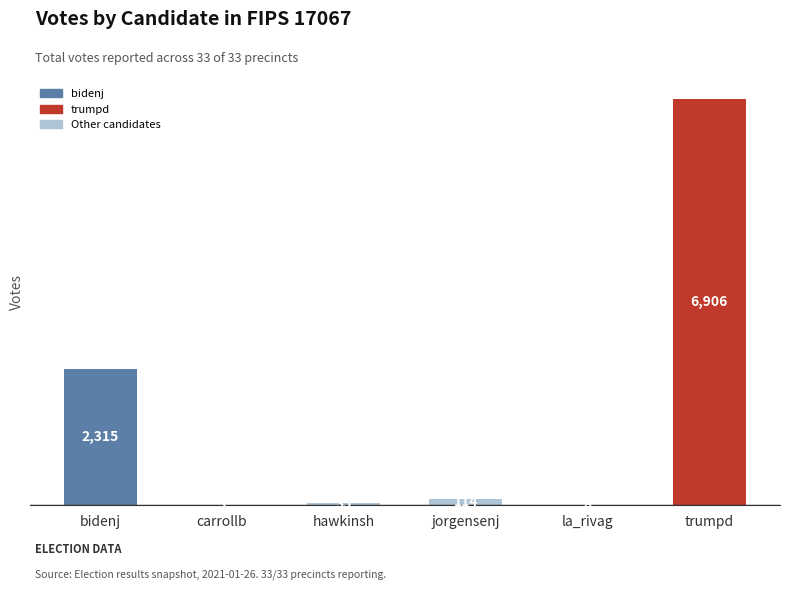

Reading left to right, extract all data points from this chart.

bidenj=2315	carrollb=5	hawkinsh=35	jorgensenj=114	la_rivag=8	trumpd=6906